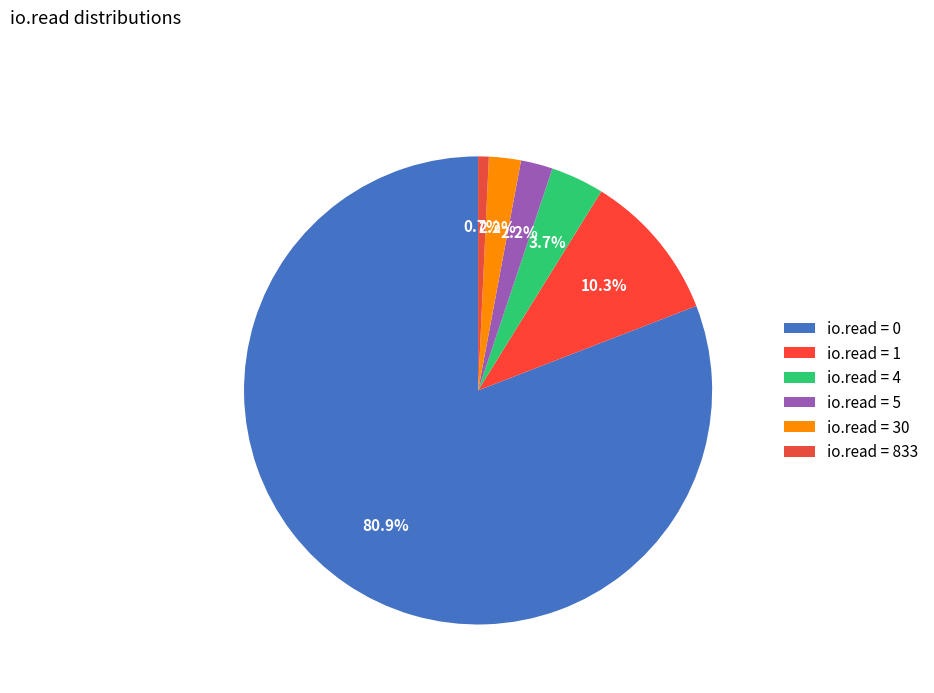

How many slices are in this pie chart?

6